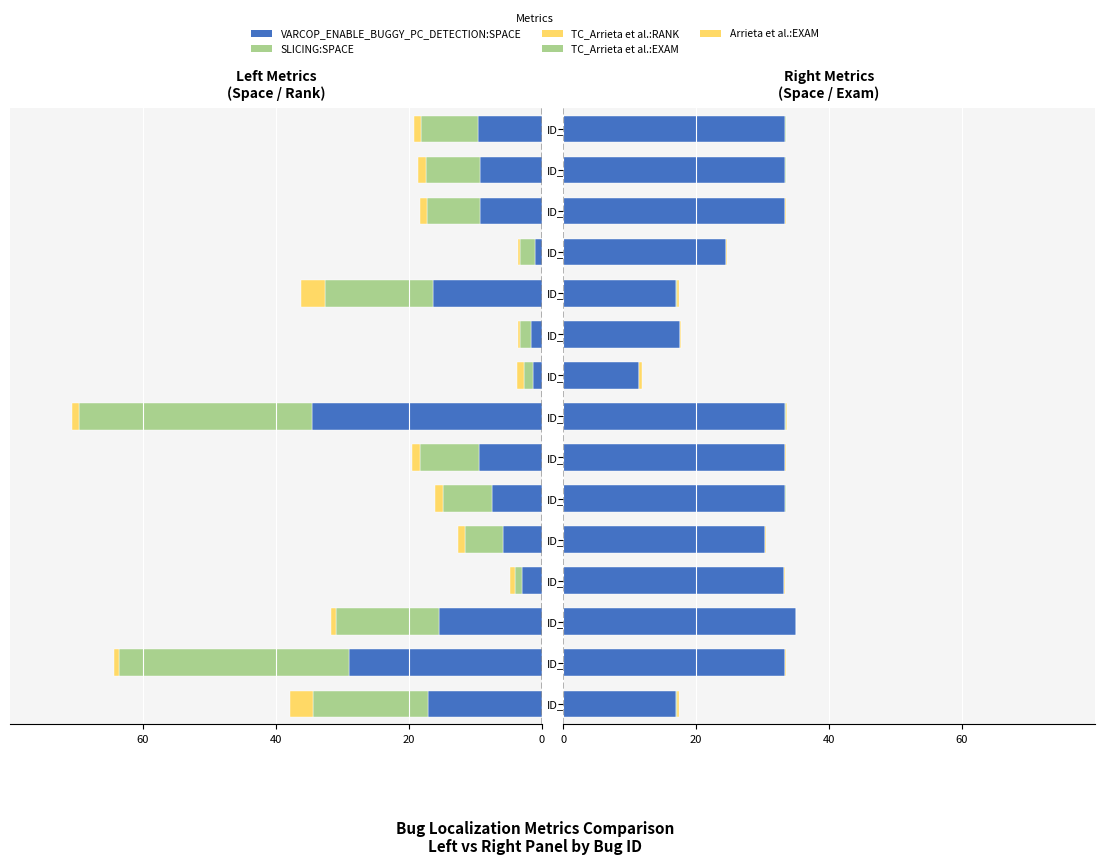

What is the value of the SLICING:SPACE bar at the 14th from the left?

-8.2